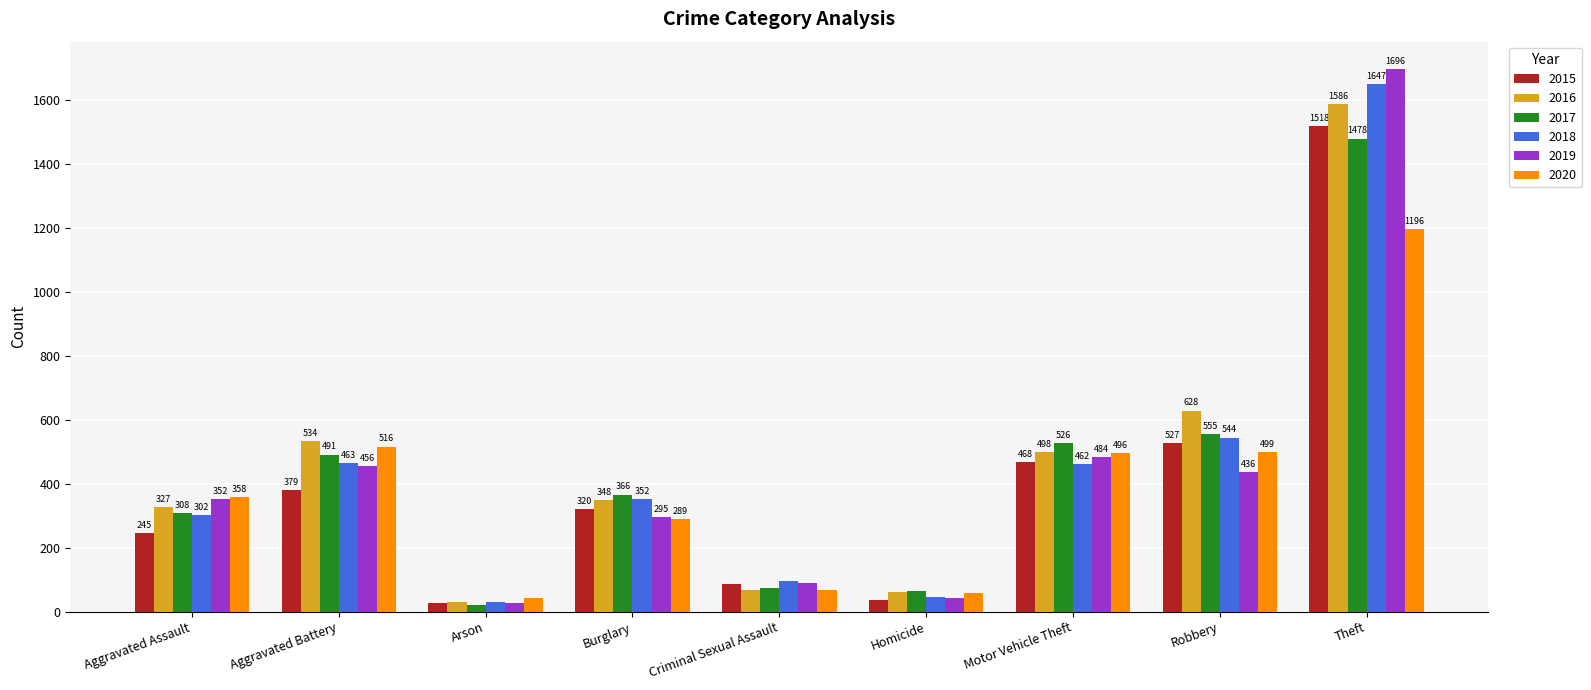

At how many categories does at least one series exceed 581?

2